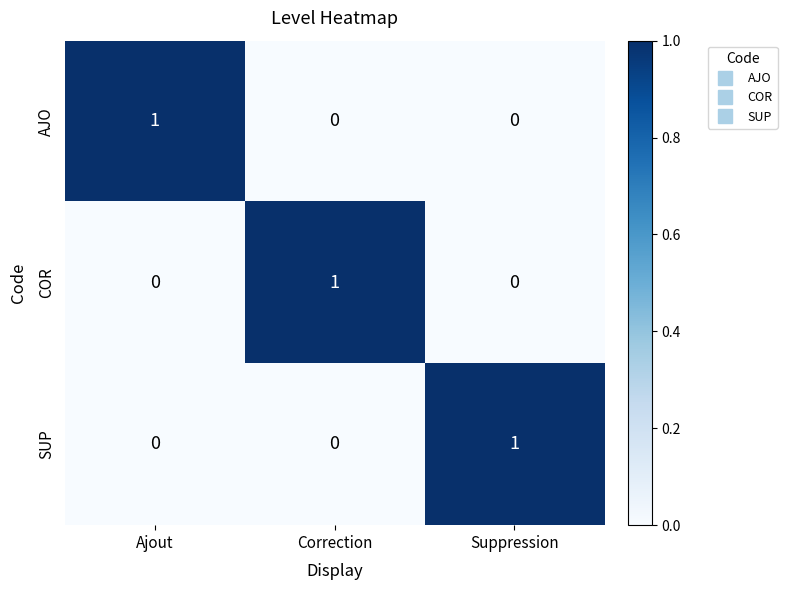

Count the AJO values in the range 0 to 1.

3